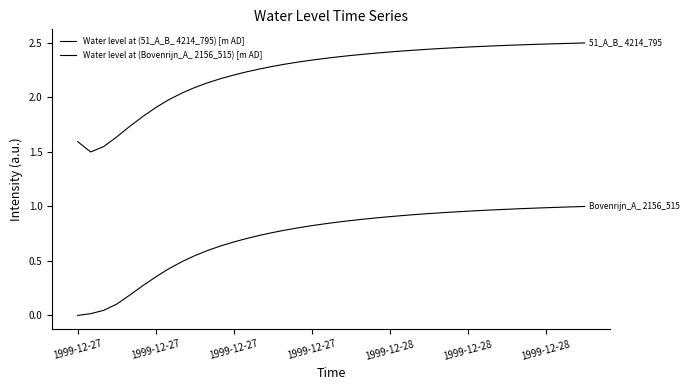

Which series has the widest spread of values?

Water level at (51_A_B_ 4214_795) [m AD]